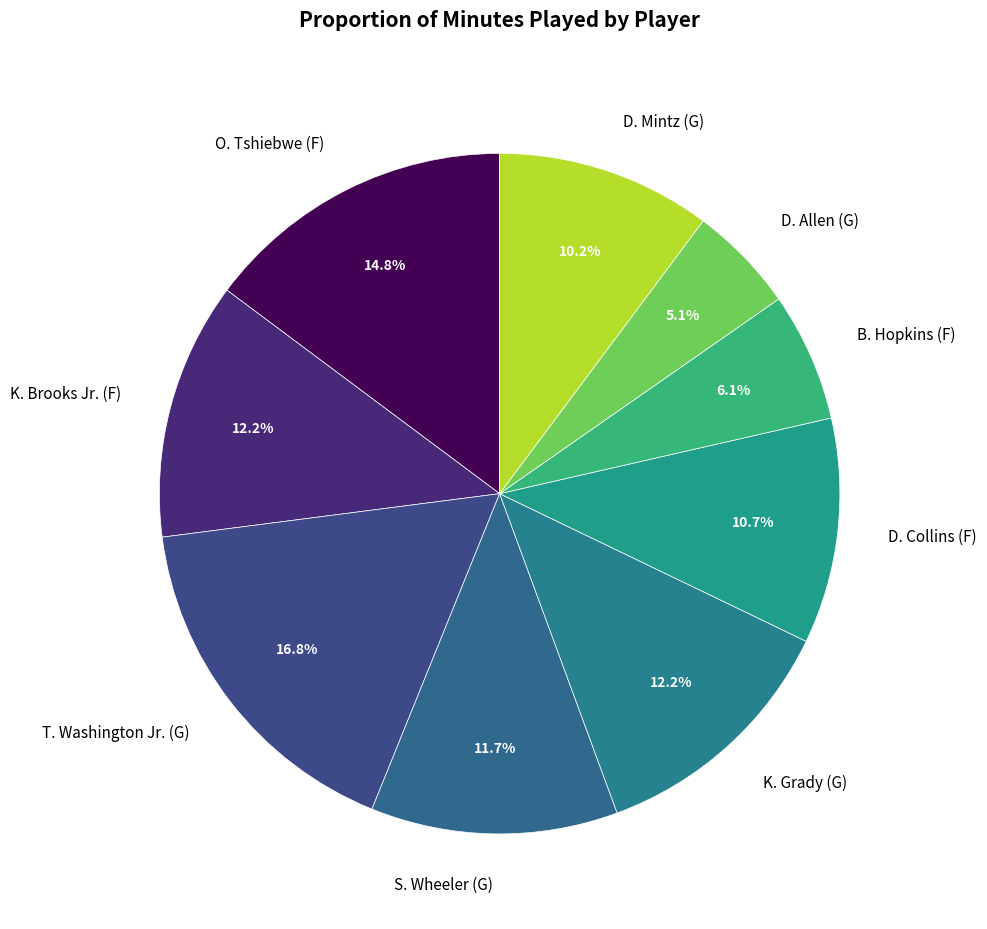

True or false: D. Allen (G) accounts for 1% of the total.

False